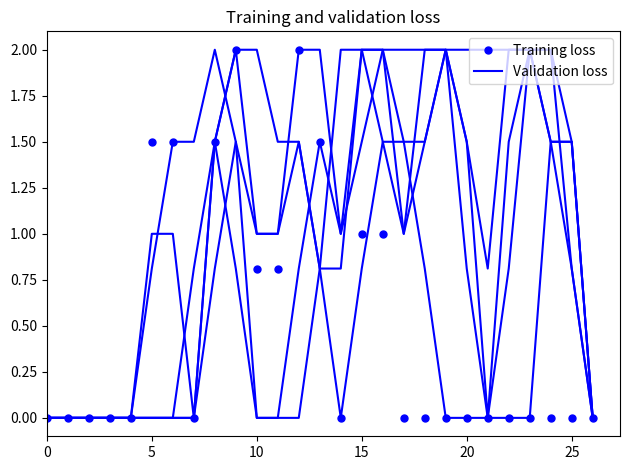

What is the sum of the Training loss values at 12 and 20?

2.0